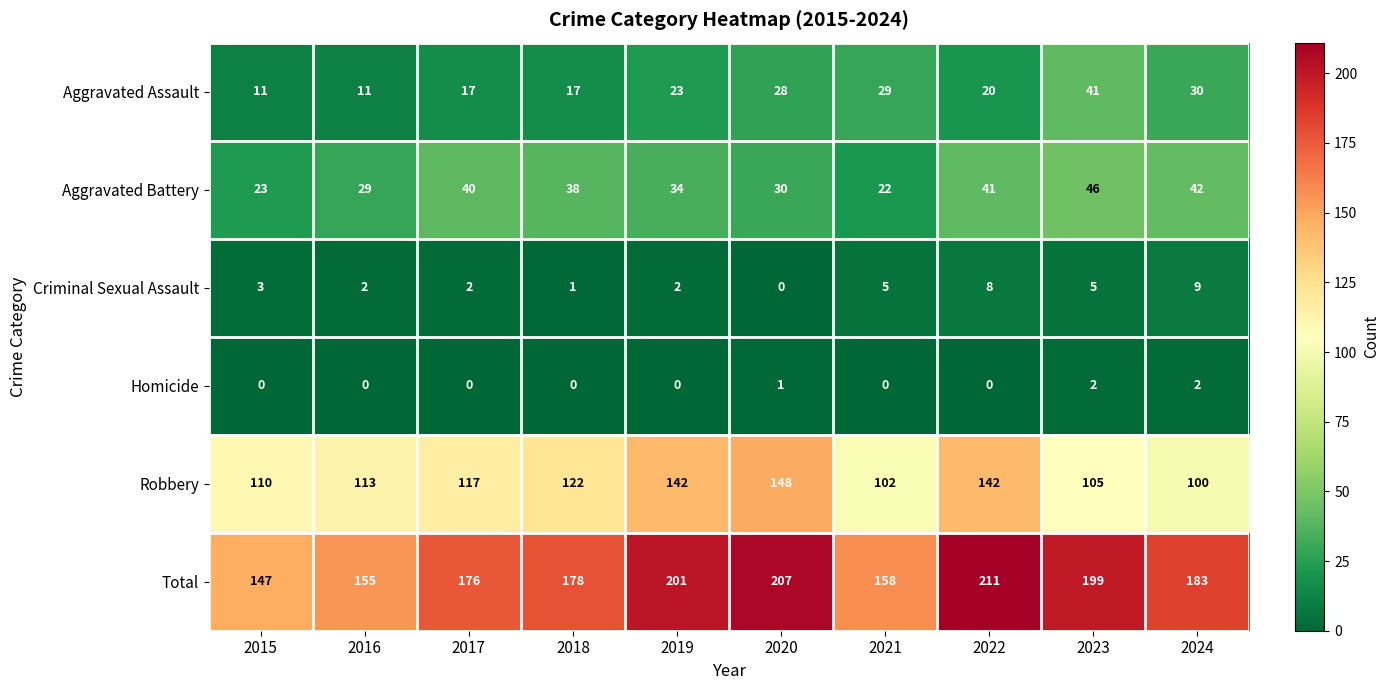

What is the highest value of the Criminal Sexual Assault series?

9